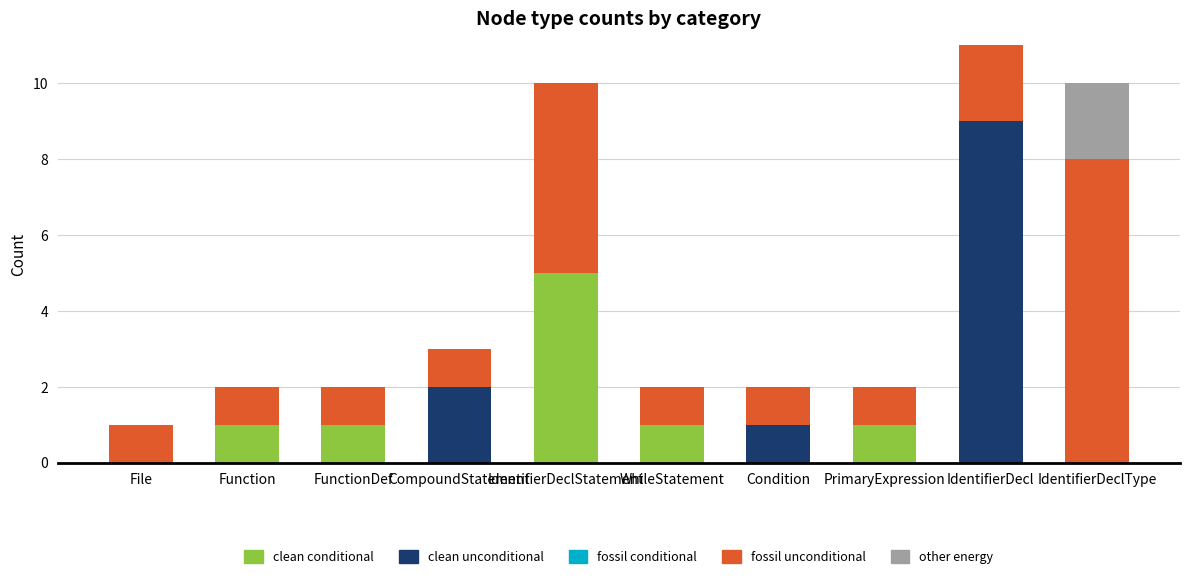

What is the total value across all series at IdentifierDeclStatement?

10